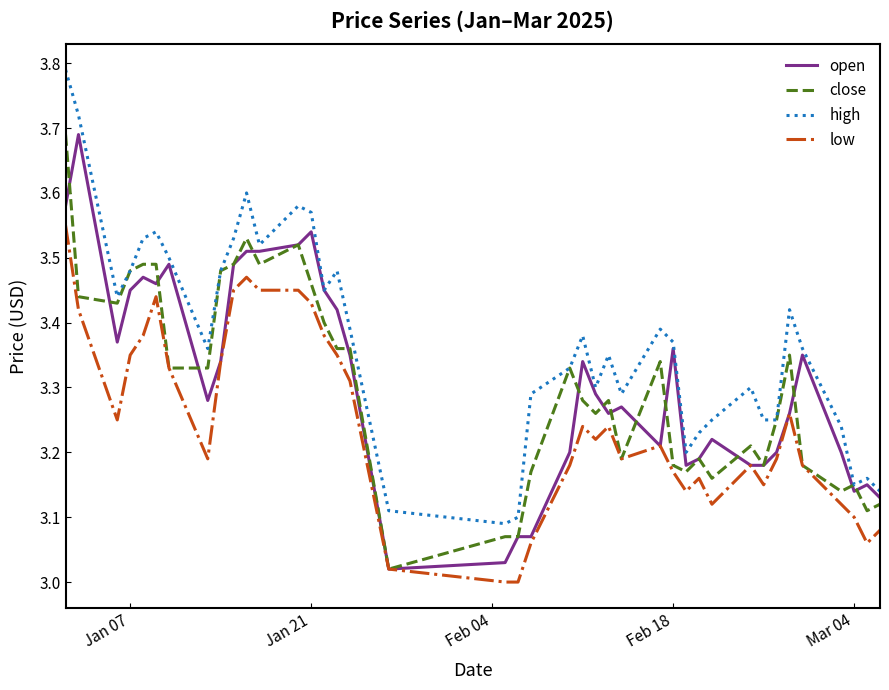

Which series has the largest range (max minus min)?

high